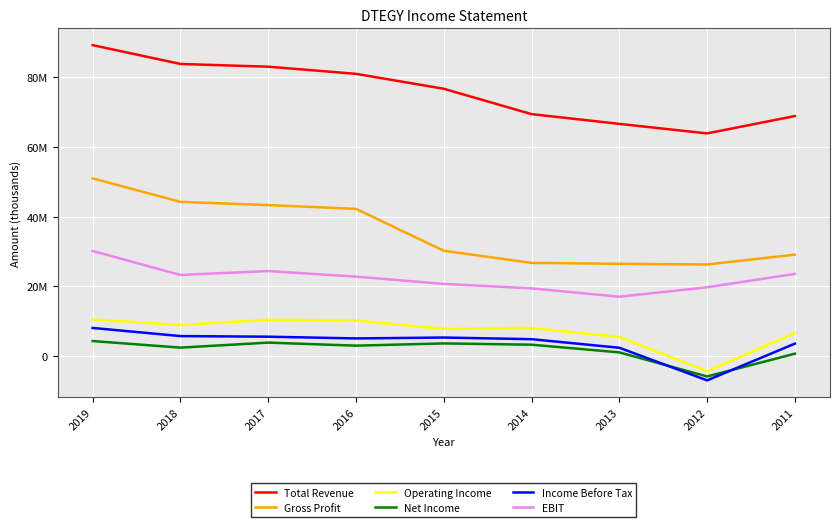

True or false: Gross Profit has more than 1 points higher than both neighbors.

False